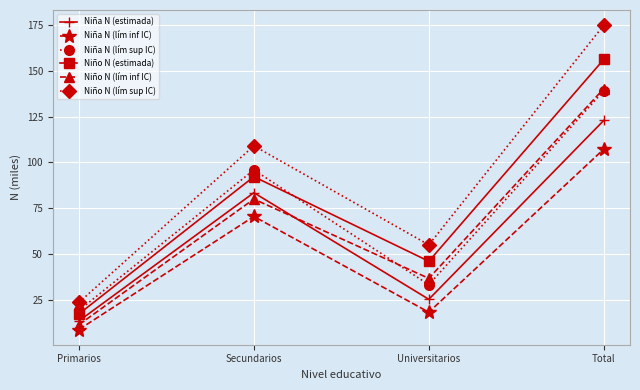

Which series has the largest range (max minus min)?

Niño N (lím sup IC)